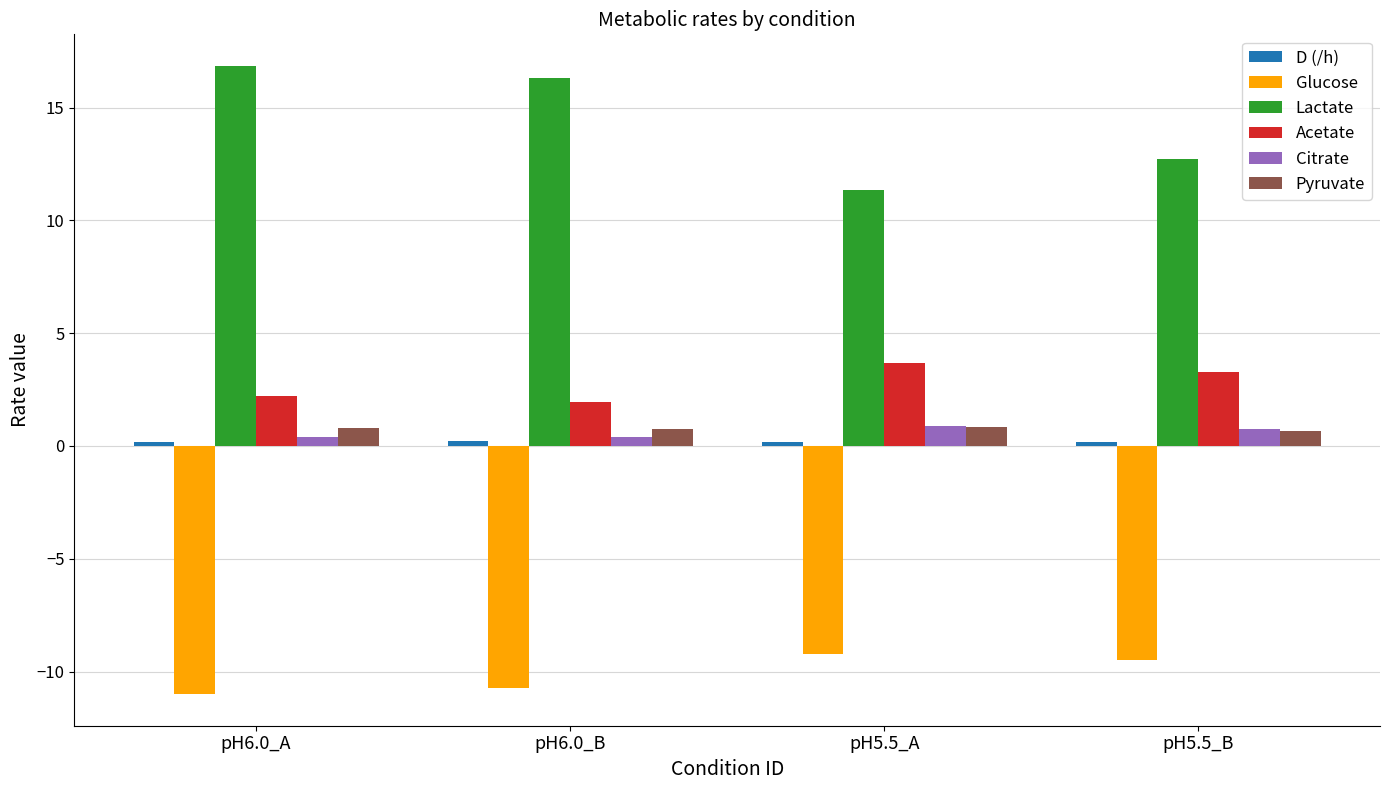

Is it true that Acetate equals 0.4 at pH6.0_B?

False